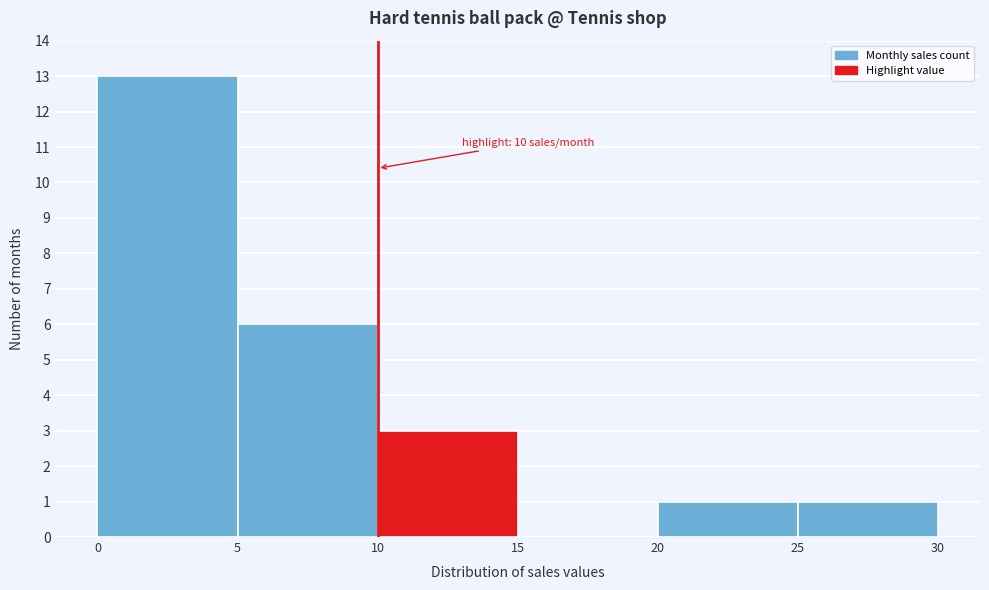

Over which range of the x-axis is the bar tallest?

0 to 5